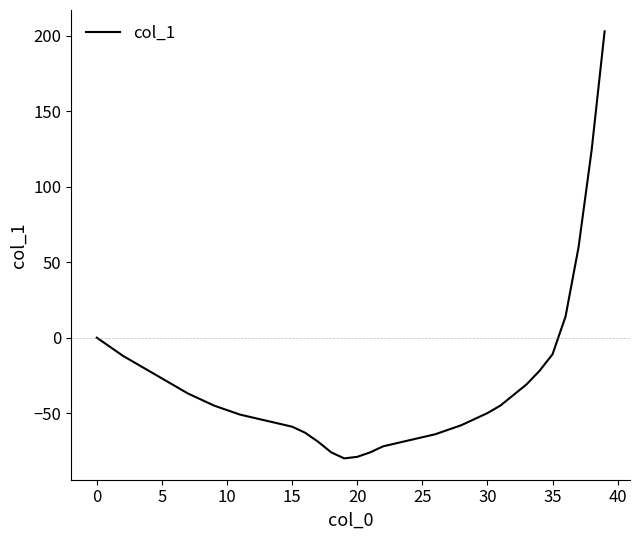

What is the smallest value displayed?

-80